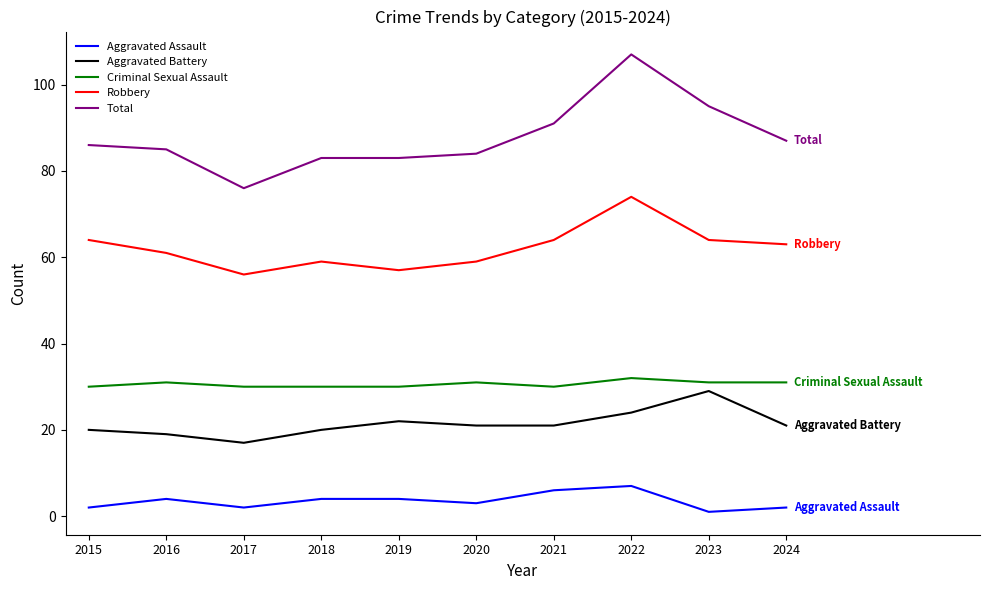

Which category has the highest value in the Aggravated Battery series?

2023